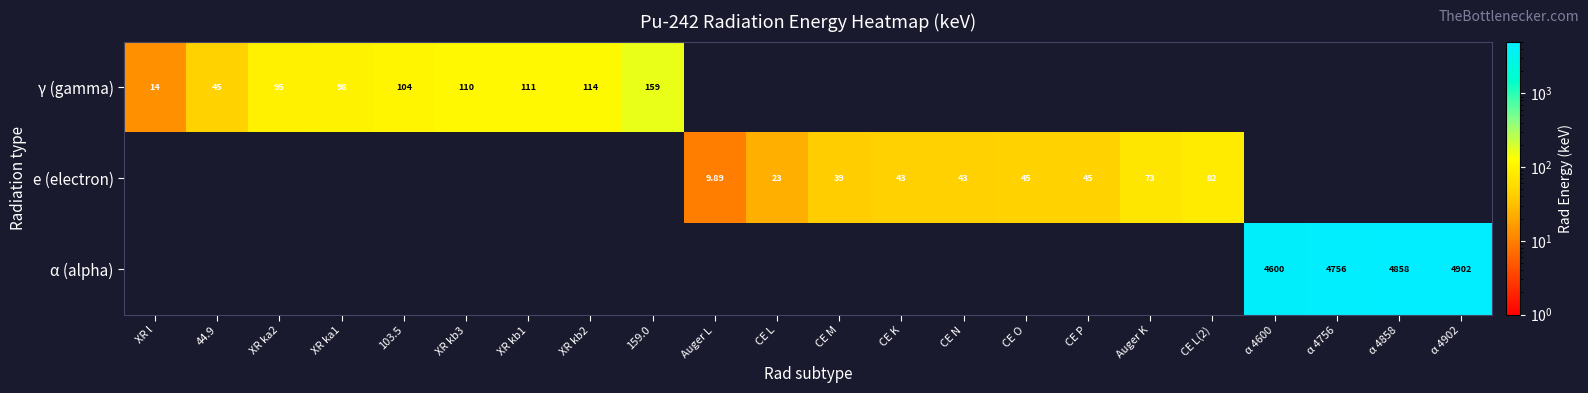

What is the greatest value displayed?

4902.3